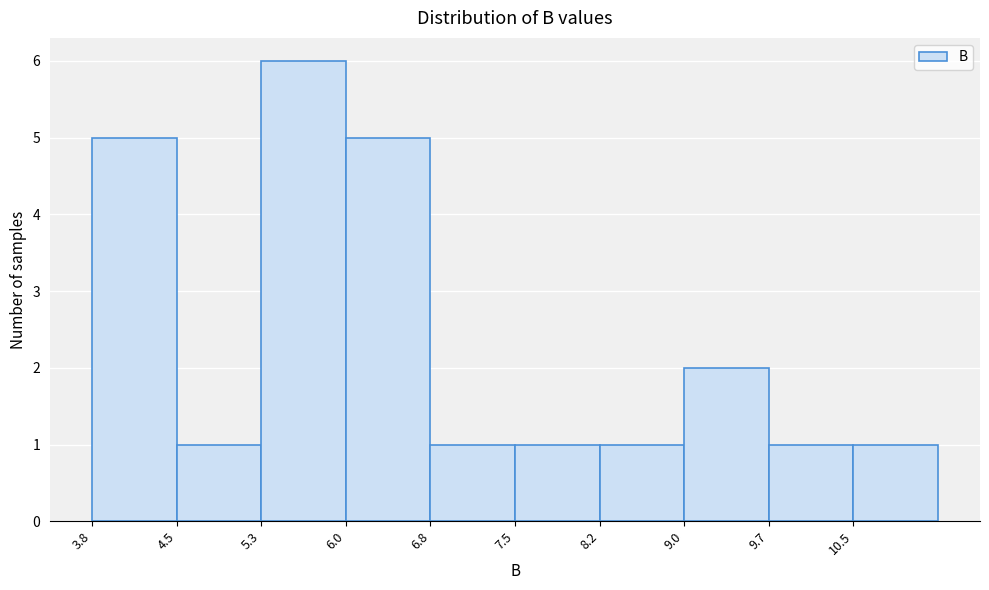

Reading left to right, list every bar in this chart as the range it spans on the x-axis followed by its height. Neither the bar edges nor the heights are printed on the chart, so give them approximately, as read against the axes.

3.8 to 4.5: 5
4.5 to 5.3: 1
5.3 to 6.0: 6
6.0 to 6.8: 5
6.8 to 7.5: 1
7.5 to 8.2: 1
8.2 to 9.0: 1
9.0 to 9.7: 2
9.7 to 10.5: 1
10.5 to 11.2: 1